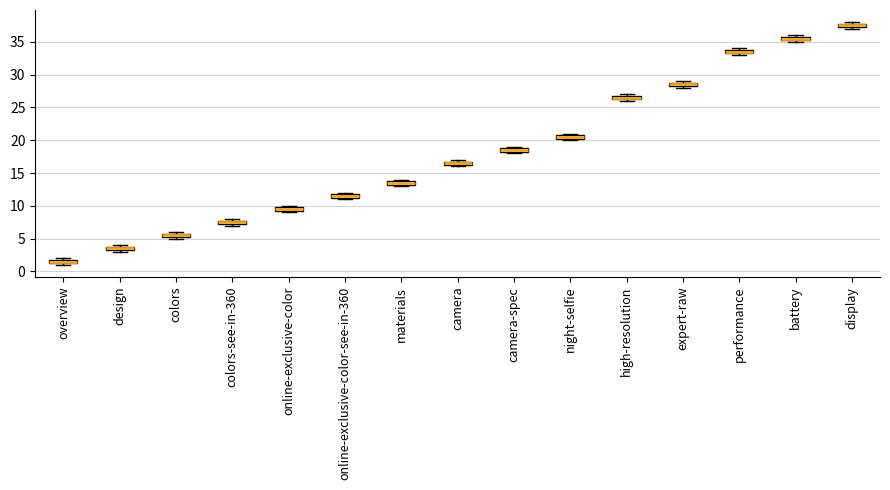

Where is the upper edge of the box for battery on the y-axis? The values are not printed on the chart, so give them approximately, as read against the axis.

36.0